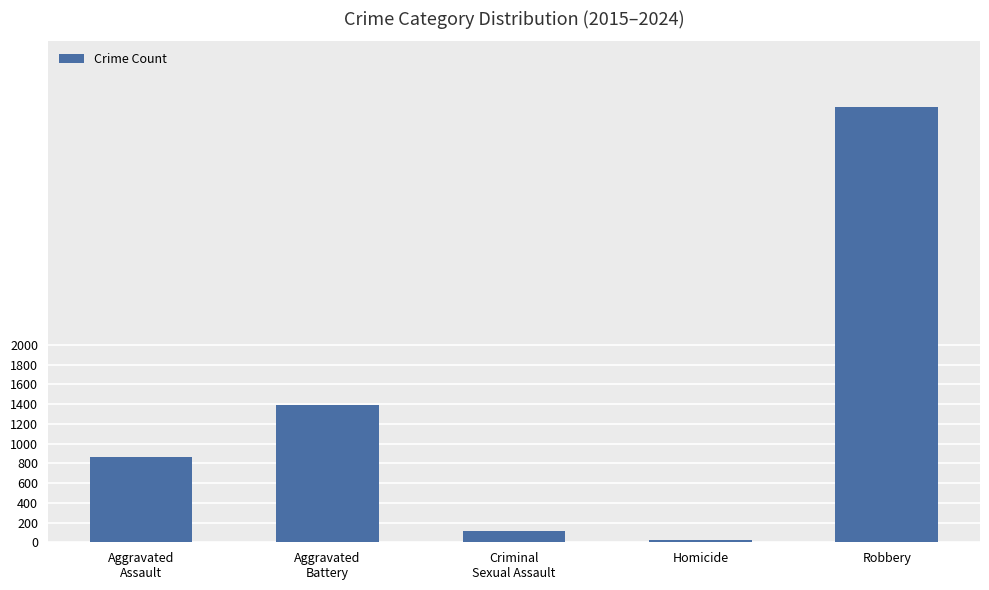

Between Homicide and Criminal
Sexual Assault, which is larger?

Criminal
Sexual Assault